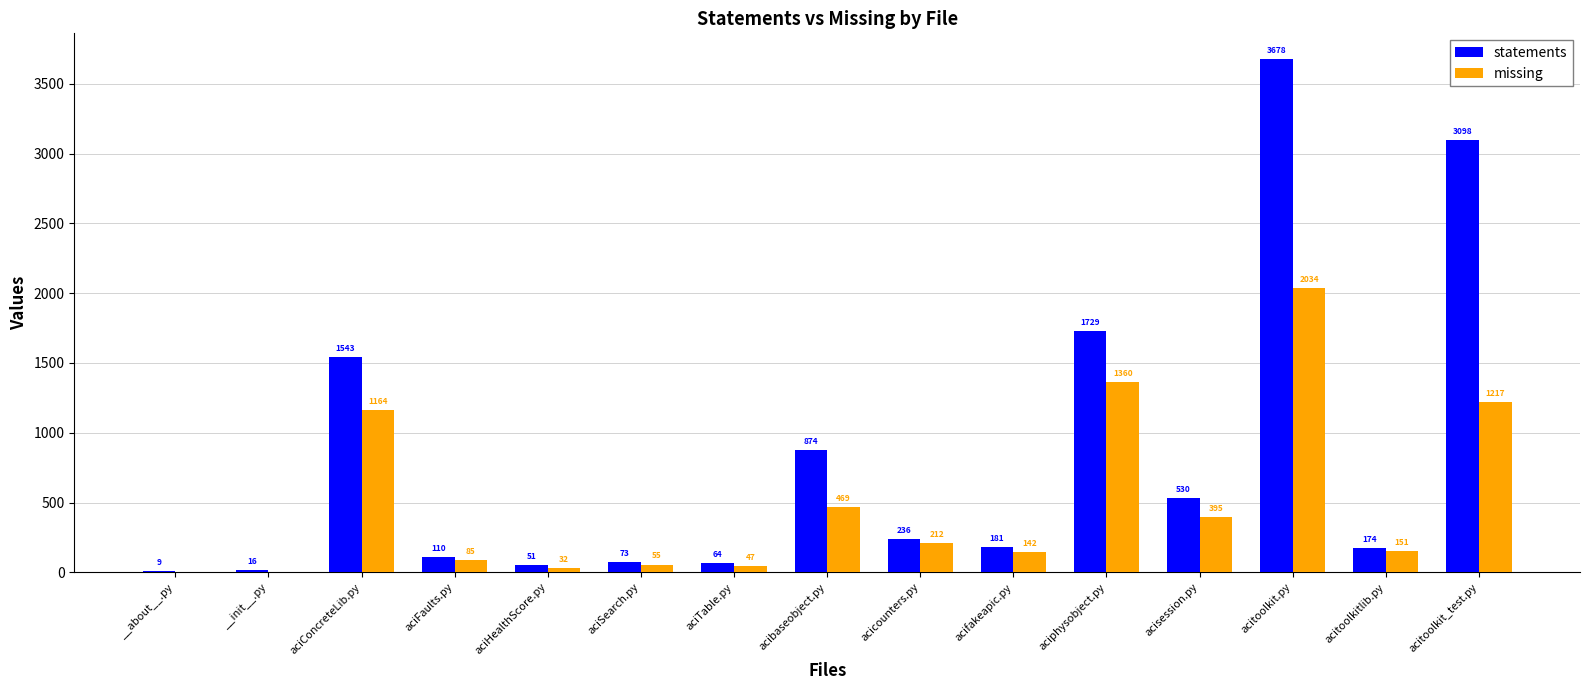

What is the difference between the statements values at acifakeapic.py and aciTable.py?

117